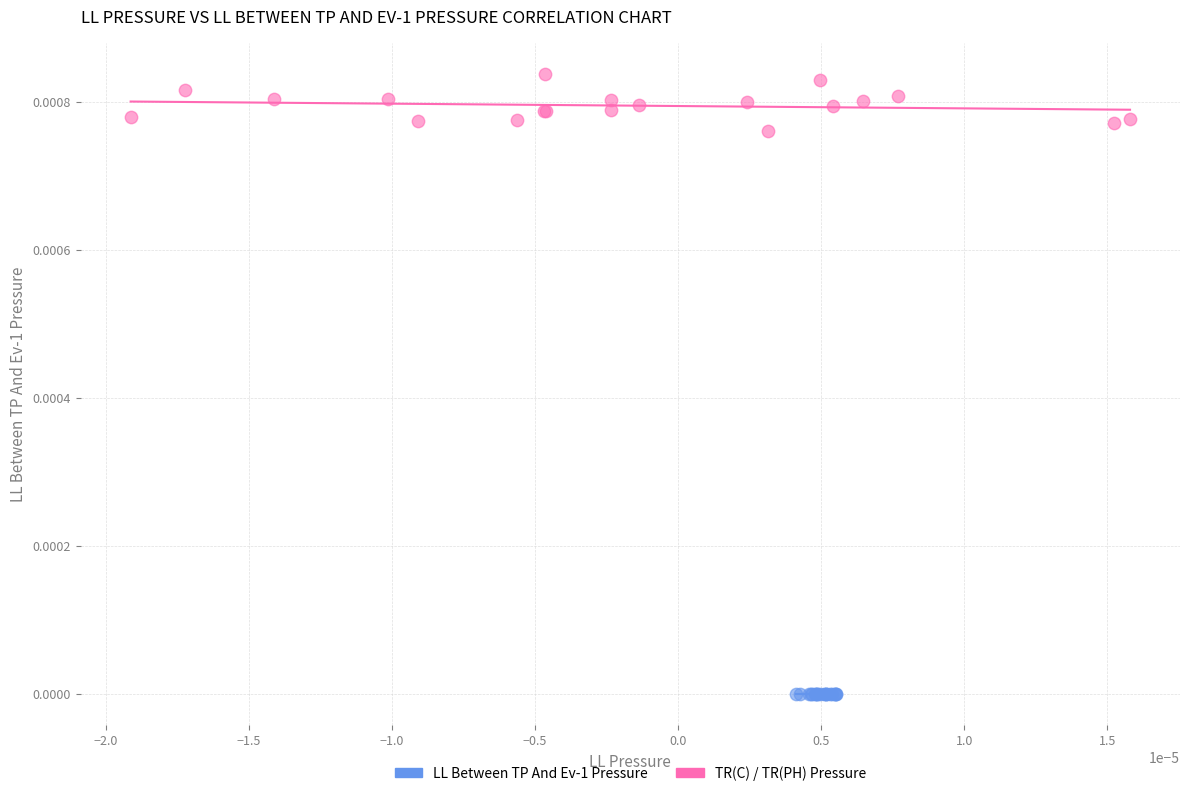

Which series contains the highest Y value?

LL Between TP And Ev-1 Pressure